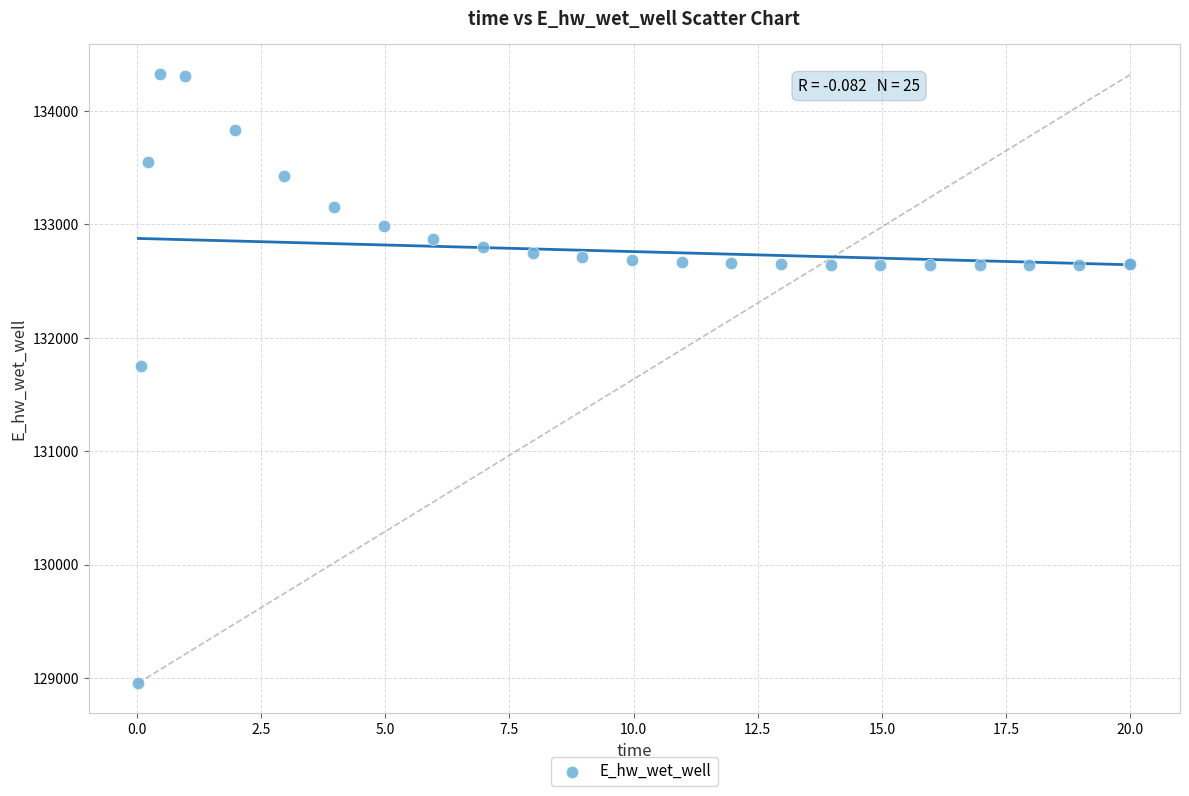

What Y value in the scatter plot is closest to 131638?

131755.0